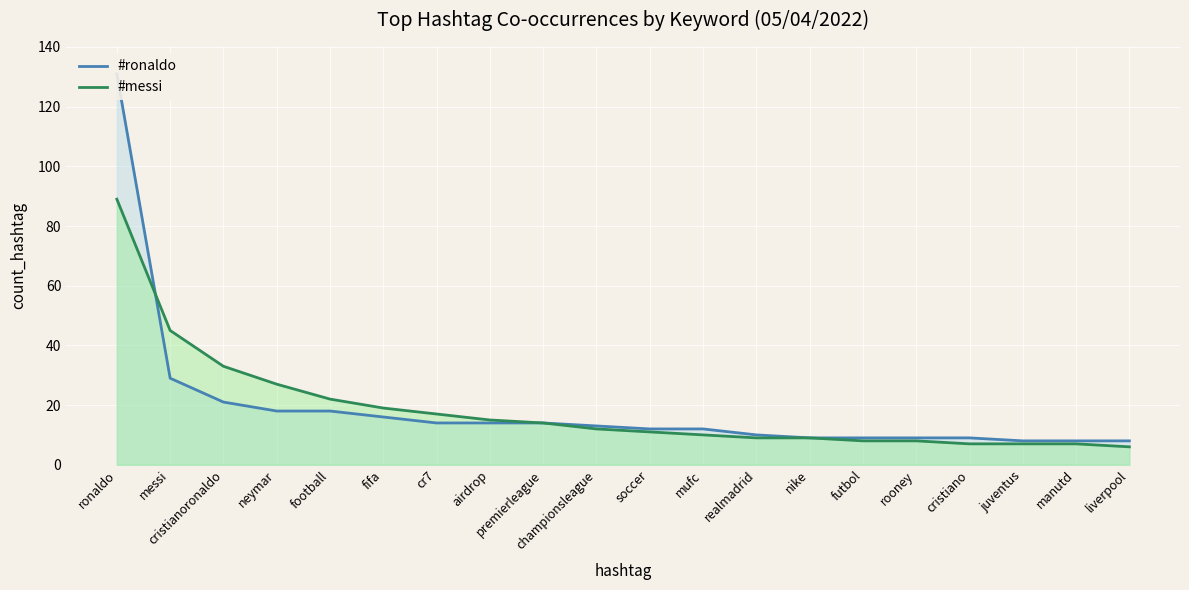

How many values in the #messi series exceed 12?

9